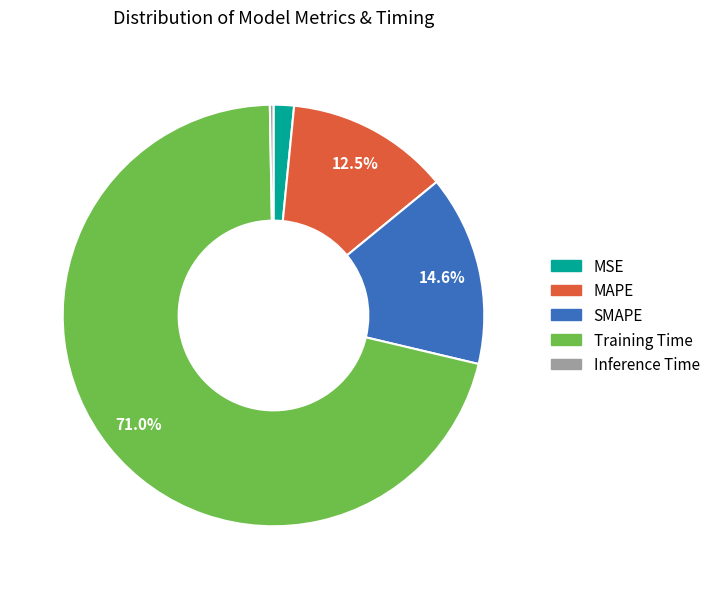

Which has a higher value, Training Time or SMAPE?

Training Time